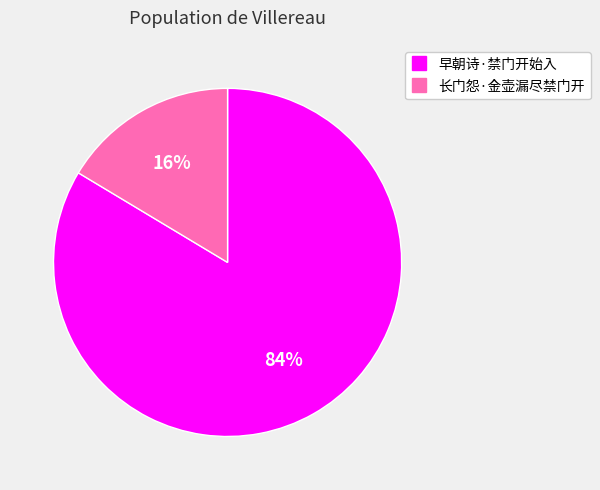

Rank the categories by value from lowest to highest.

长门怨·金壶漏尽禁门开, 早朝诗·禁门开始入